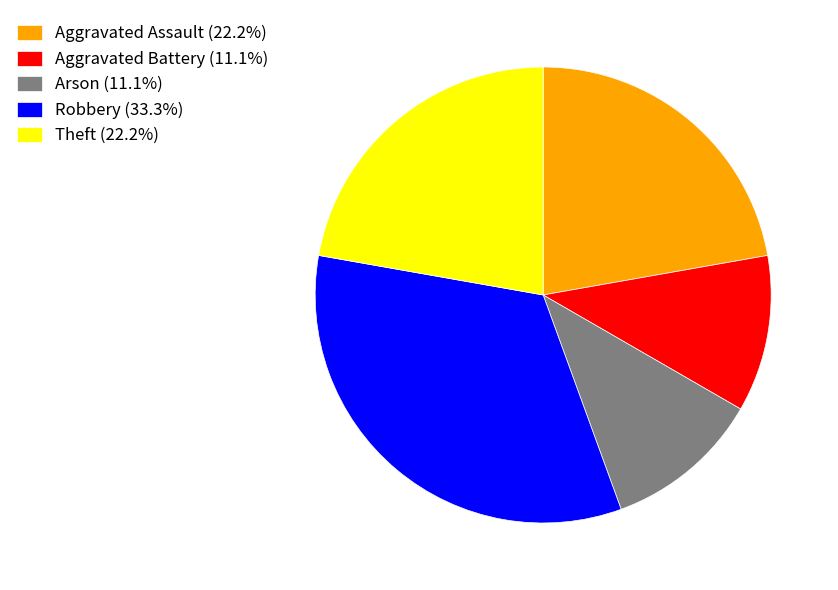

The Arson slice represents 11% of the pie. True or false?

True